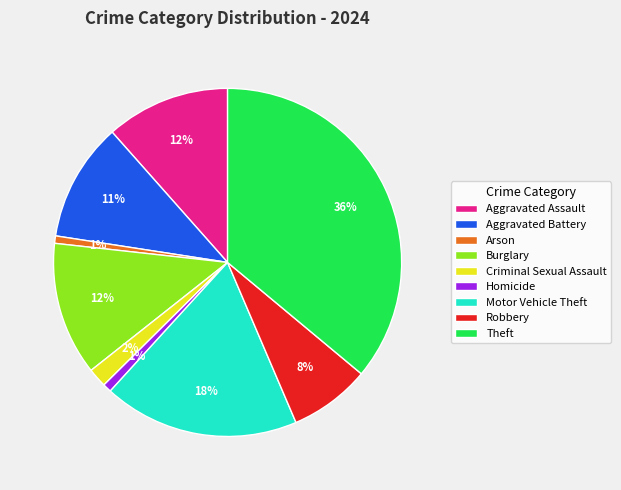

Between Homicide and Criminal Sexual Assault, which is larger?

Criminal Sexual Assault